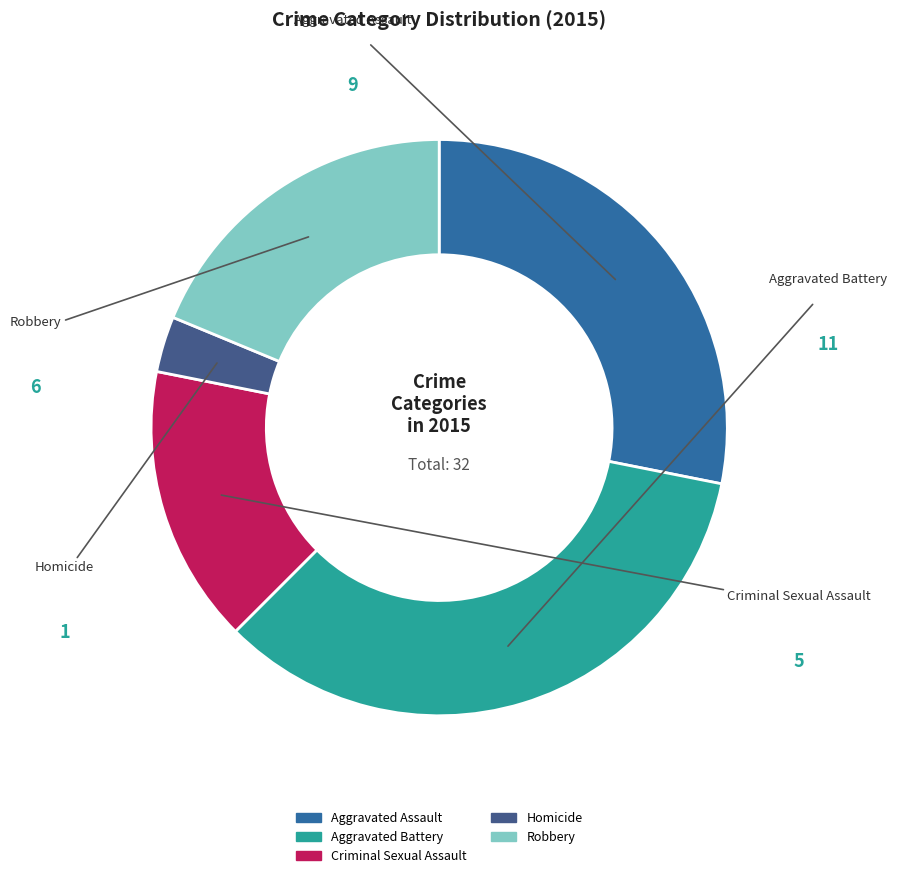

Rank the categories by value from lowest to highest.

Homicide, Criminal Sexual Assault, Robbery, Aggravated Assault, Aggravated Battery